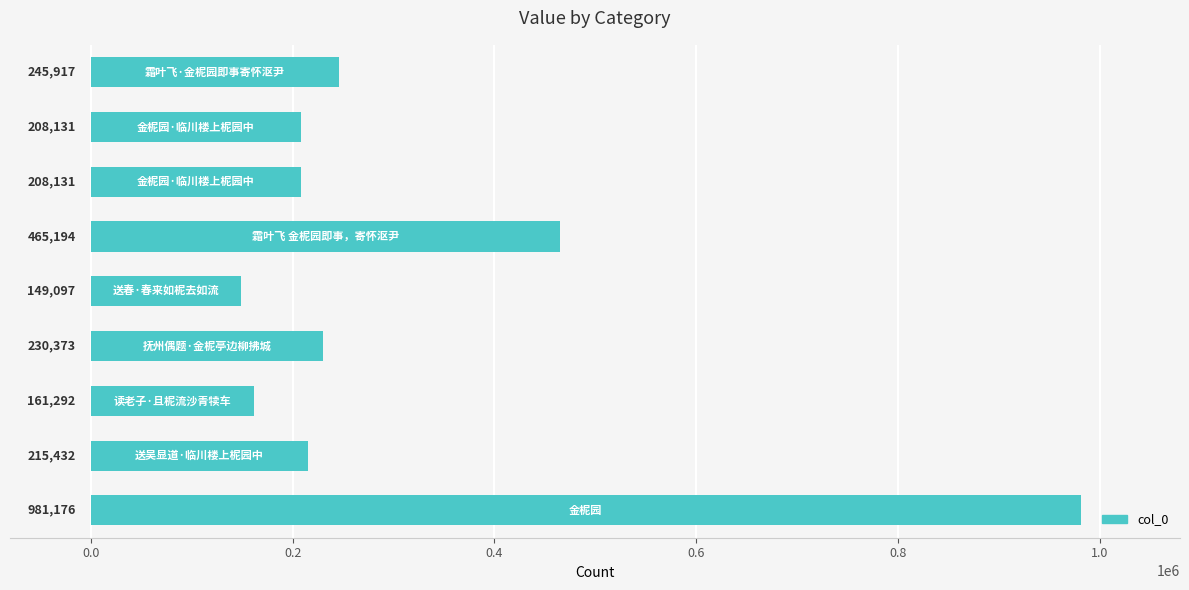

How many categories are shown in the chart?

9